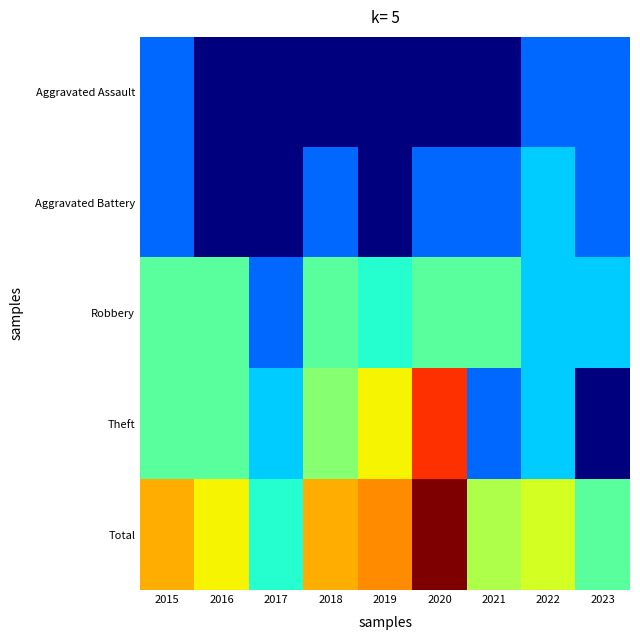

What is the difference between the highest and lowest values at 2020?

19